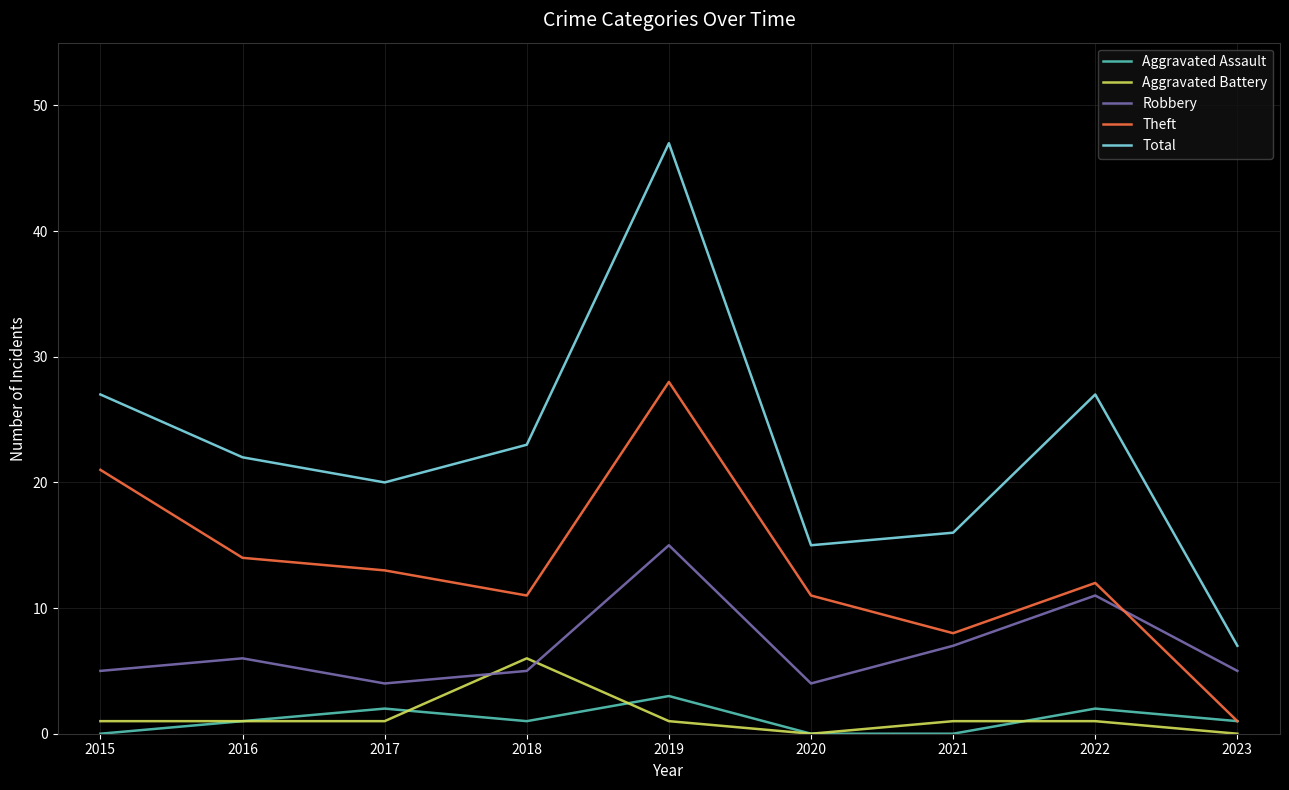

Is the value of Aggravated Assault at 2017 greater than the value of Theft at 2019?

No